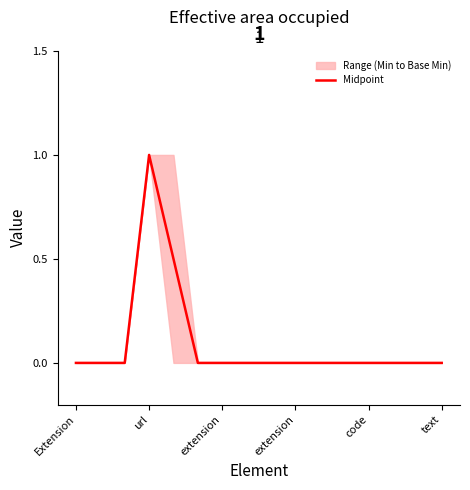

What is the maximum value shown in the chart?

1.0